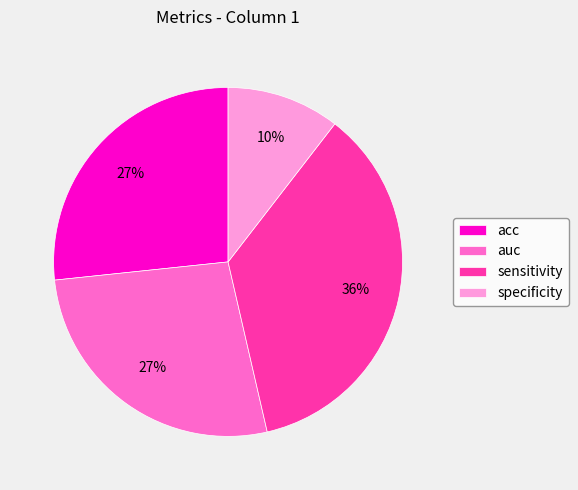

To the nearest percent, what percentage of the pie is acc?

27%